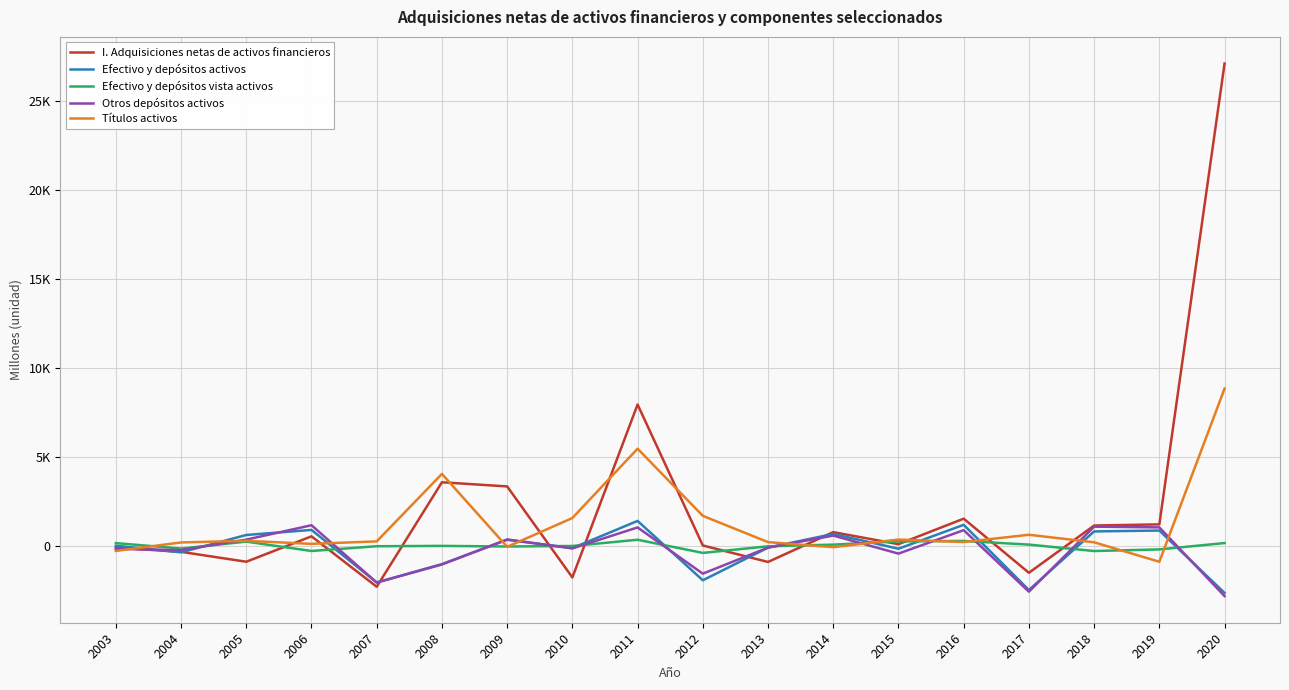

Between which two adjacent categories do Otros depósitos activos and Efectivo y depósitos vista activos first intersect?

2004 and 2005